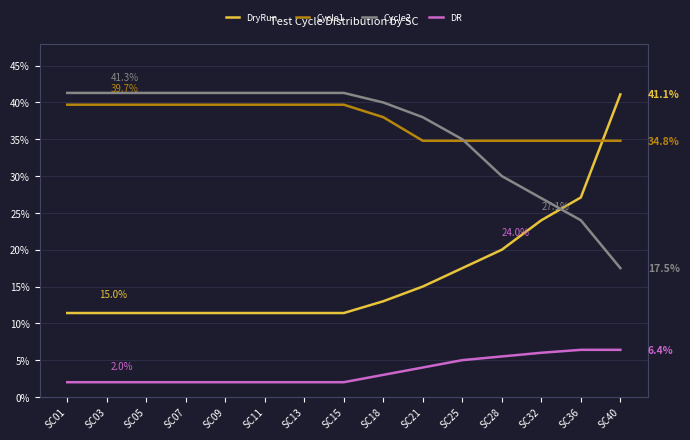

The Cycle1 series shows 66.1 at SC01. True or false?

False